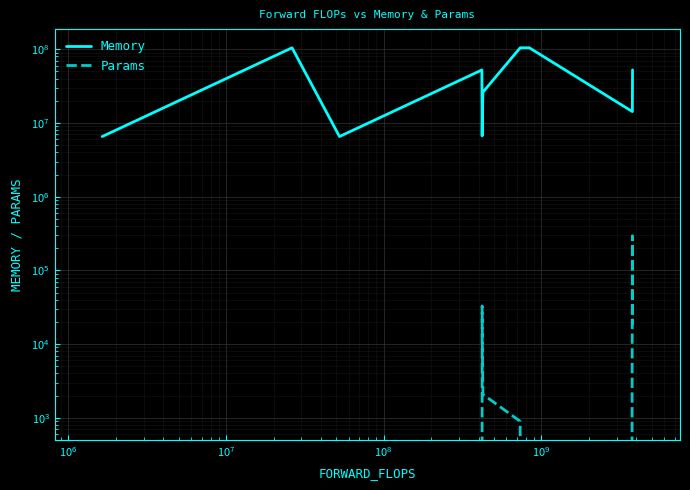

Rank the series by their average value, from highest to lowest.

Memory, Params